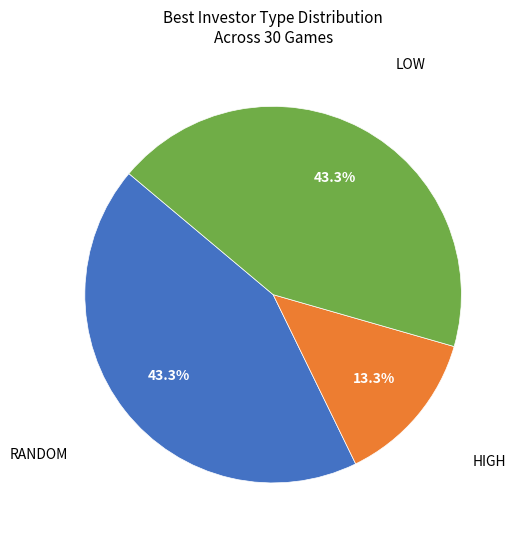

Is there a majority slice in this chart?

No